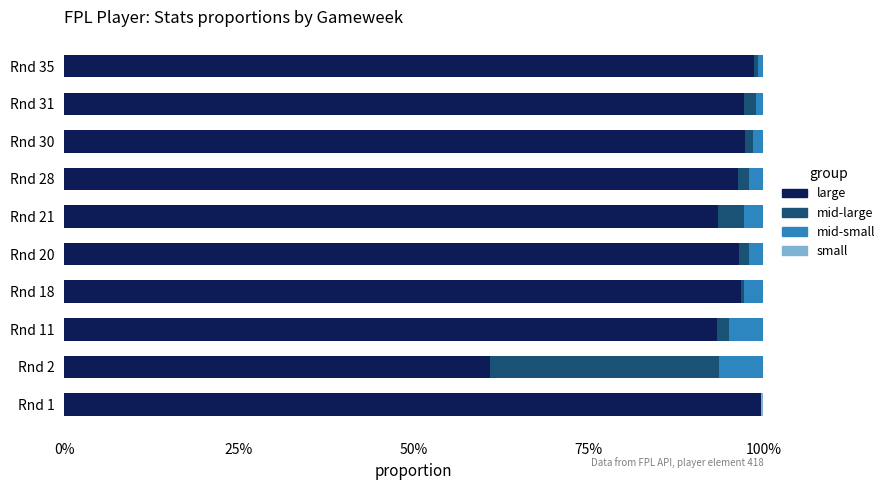

What is the difference between the maximum and second lowest values in the mid-large series?

0.3